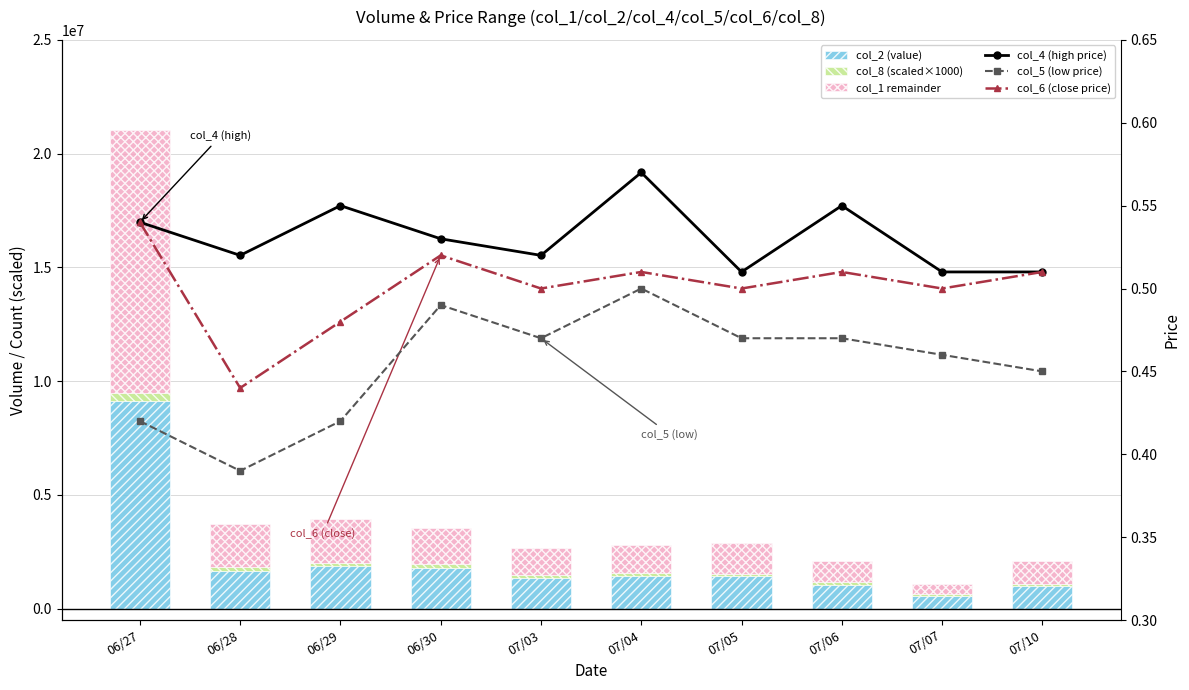

Reading left to right, what are all the values shown in this chart?

col_2 (value): 06/27=9147390.0	06/28=1664830.0	06/29=1860920.0	06/30=1806360.0	07/03=1330480.0	07/04=1450770.0	07/05=1416970.0	07/06=1061010.0	07/07=535500.0	07/10=993110.0
col_8 (scaled×1000): 06/27=336000.0	06/28=178000.0	06/29=129000.0	06/30=152000.0	07/03=132000.0	07/04=103000.0	07/05=112000.0	07/06=112000.0	07/07=98000.0	07/10=90000.0
col_1 remainder: 06/27=11545610.0	06/28=1879170.0	06/29=1948080.0	06/30=1581640.0	07/03=1191520.0	07/04=1254230.0	07/05=1359030.0	07/06=920990.0	07/07=469500.0	07/10=993890.0
col_4 (high price): 06/27=0.5	06/28=0.5	06/29=0.6	06/30=0.5	07/03=0.5	07/04=0.6	07/05=0.5	07/06=0.6	07/07=0.5	07/10=0.5
col_5 (low price): 06/27=0.4	06/28=0.4	06/29=0.4	06/30=0.5	07/03=0.5	07/04=0.5	07/05=0.5	07/06=0.5	07/07=0.5	07/10=0.5
col_6 (close price): 06/27=0.5	06/28=0.4	06/29=0.5	06/30=0.5	07/03=0.5	07/04=0.5	07/05=0.5	07/06=0.5	07/07=0.5	07/10=0.5